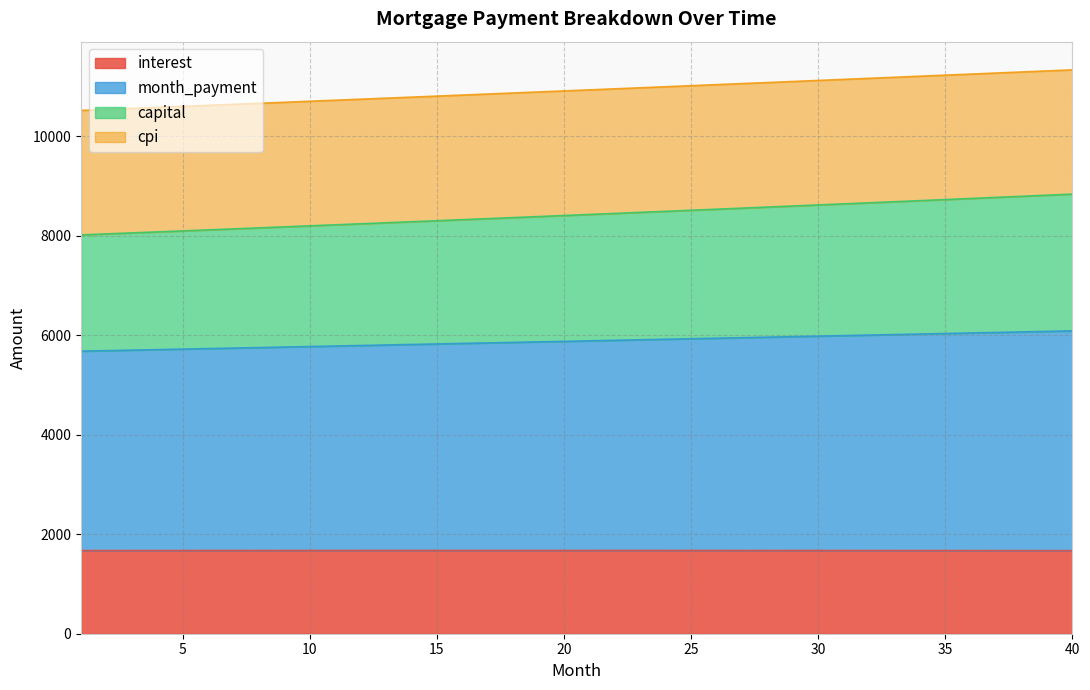

What is the value of the interest point at the 18th from the left?

1673.3